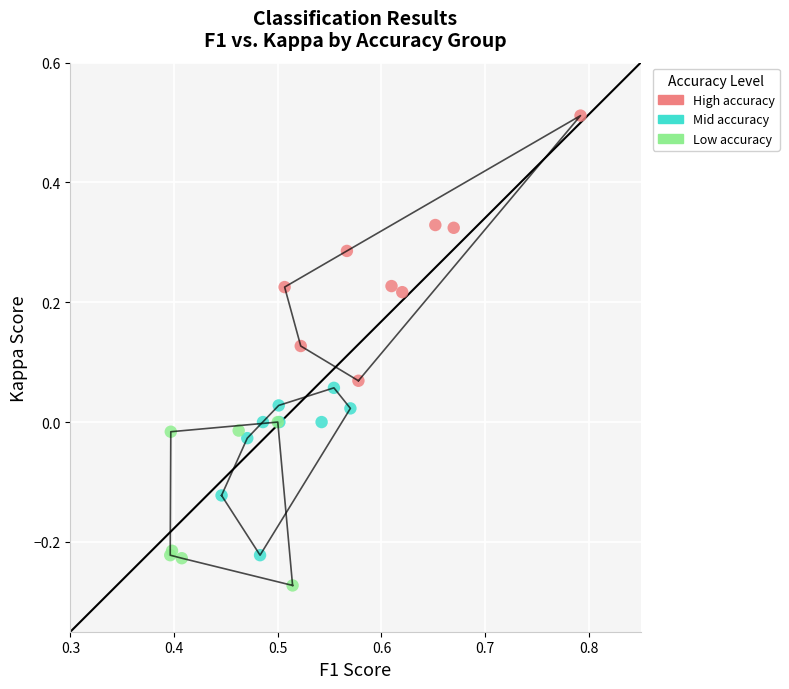

Which series has the widest spread of Y values?

High accuracy